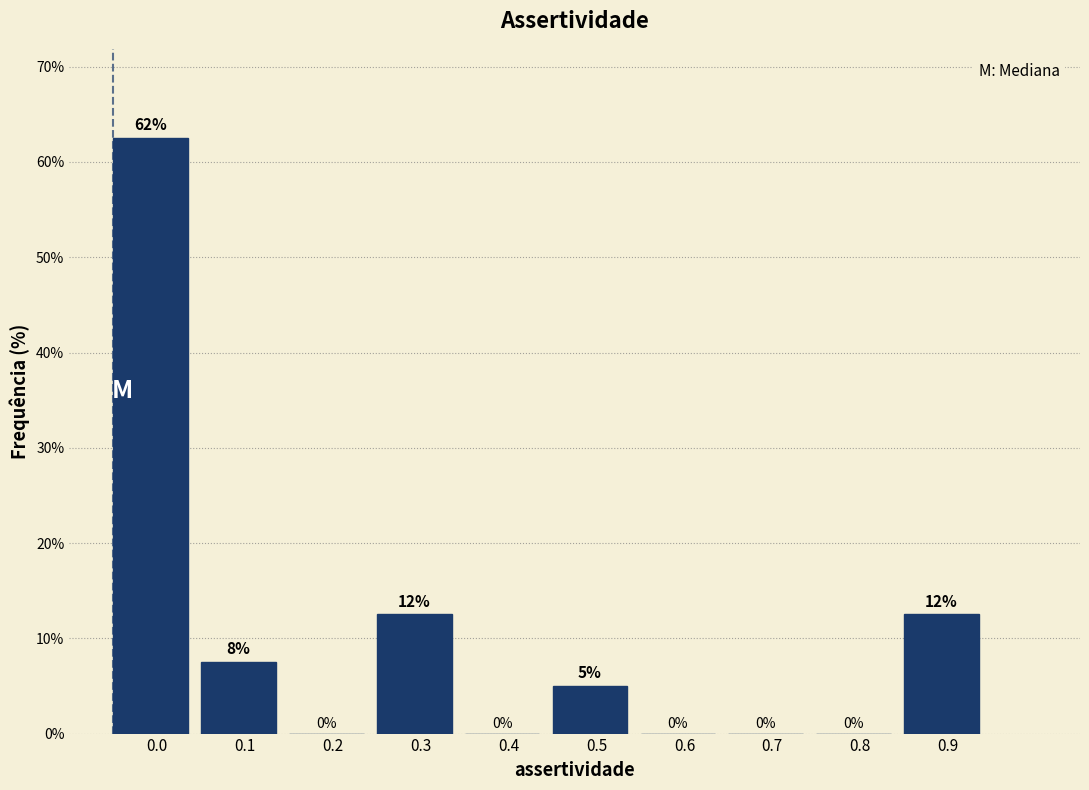

What is the approximate value at 0.0?

62.5